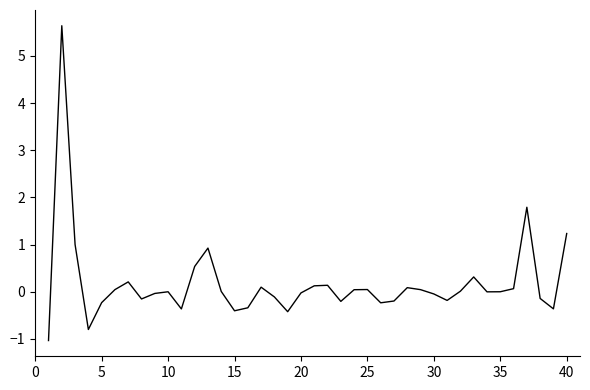

What is the maximum value shown in the chart?

5.6